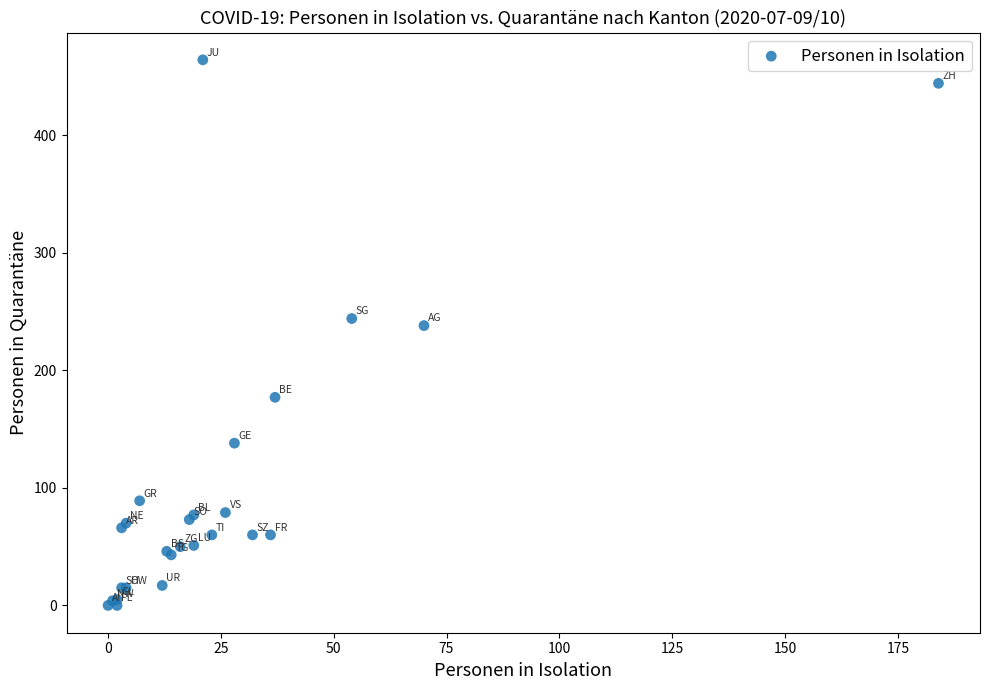

What Y value in the scatter plot is closest to 232?

238